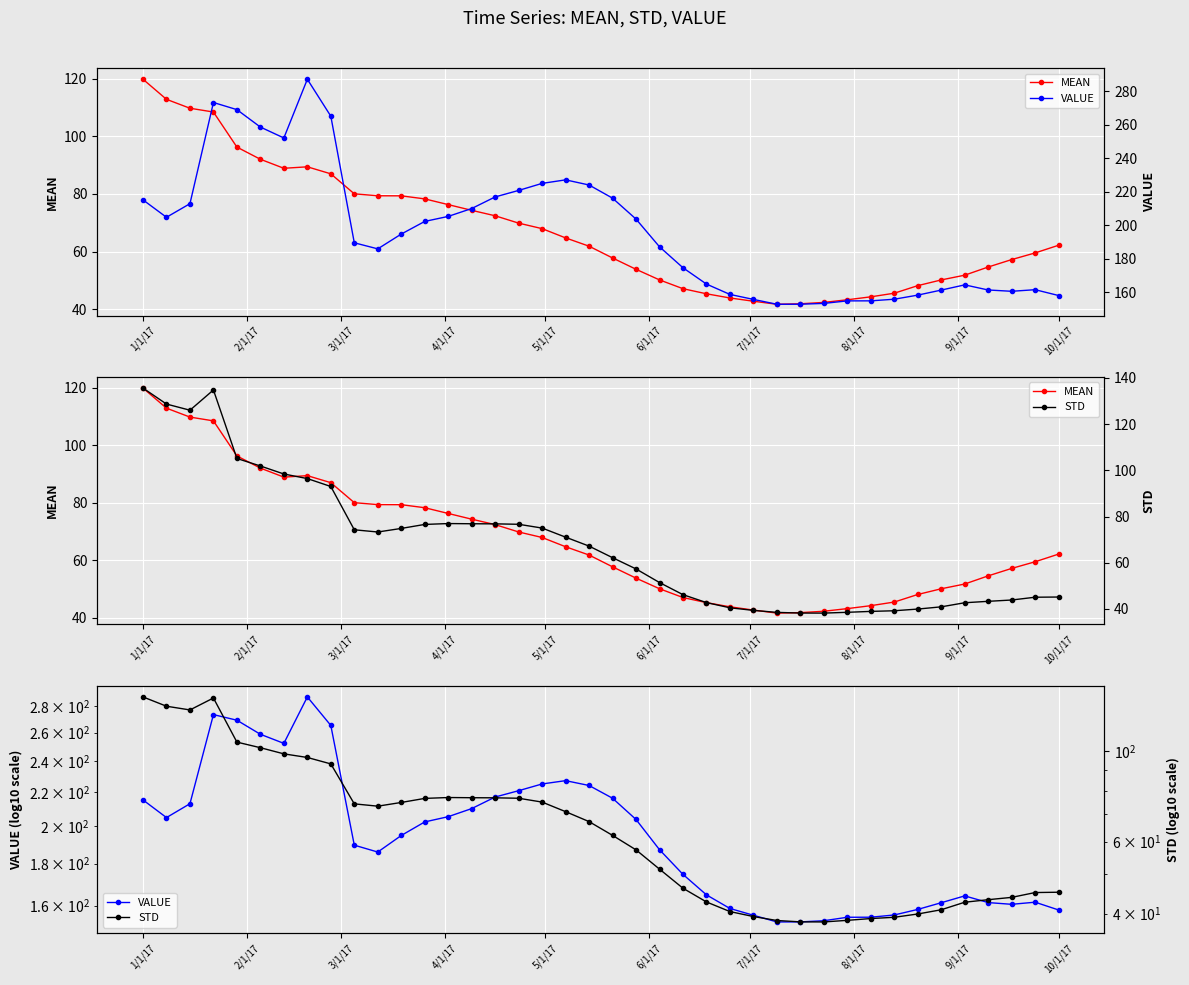

At which label does MEAN first exceed 62?

1/1/17